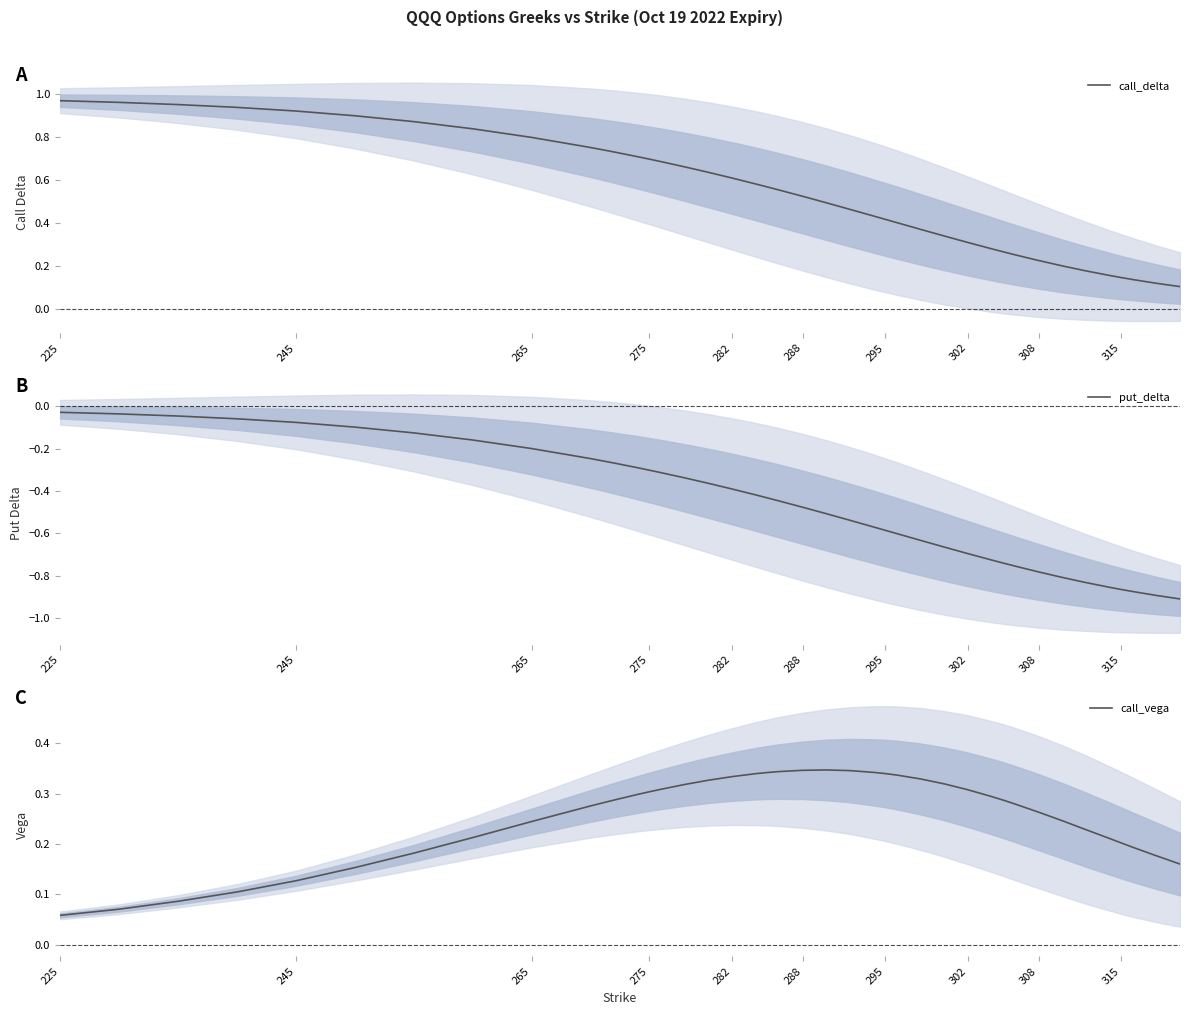

Where is call_vega nearest to the value 0?

225